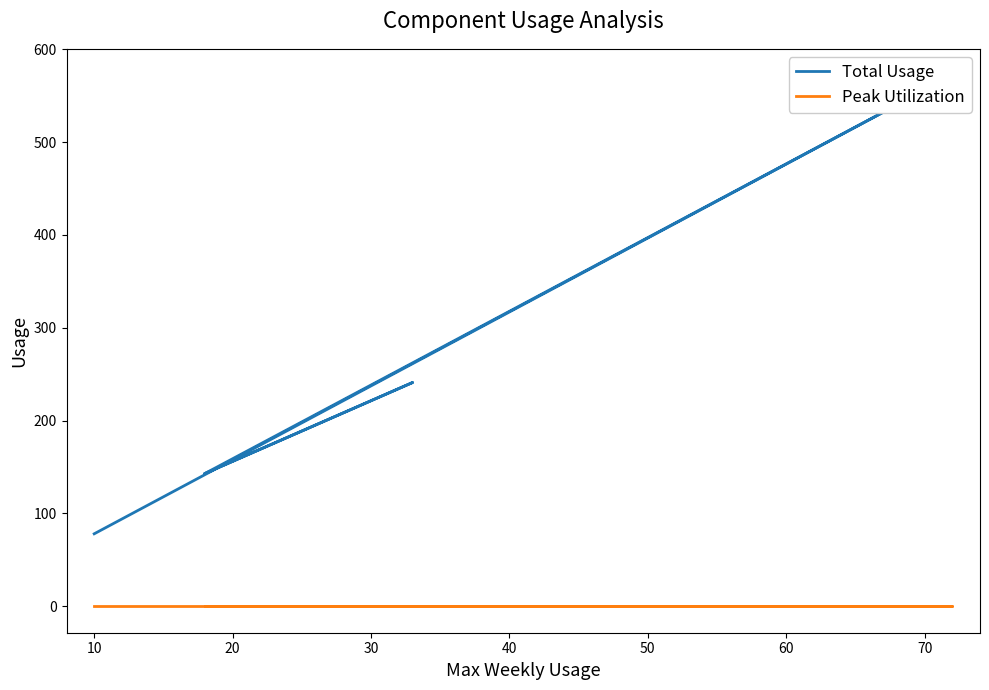

Reading right to left, extract all data points from this chart.

Total Usage: 78	572	143	241	143	143
Peak Utilization: 0	0	0	0	0	0